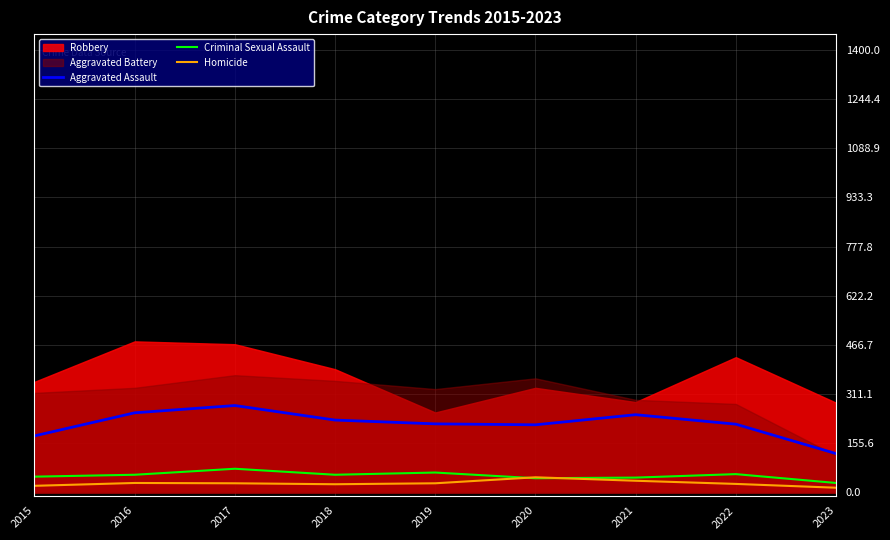

The Aggravated Assault series shows 252 at 2016. True or false?

True